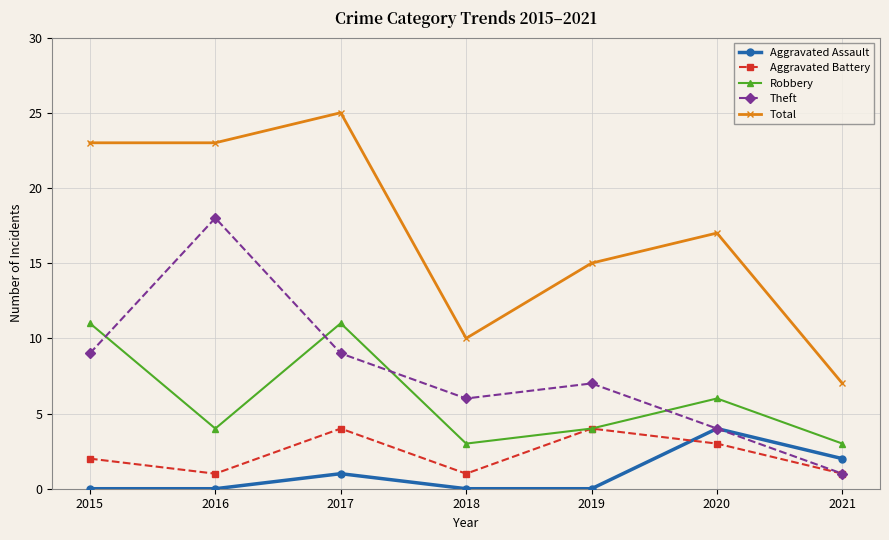

The value of Aggravated Battery at 2016 is 0. True or false?

False